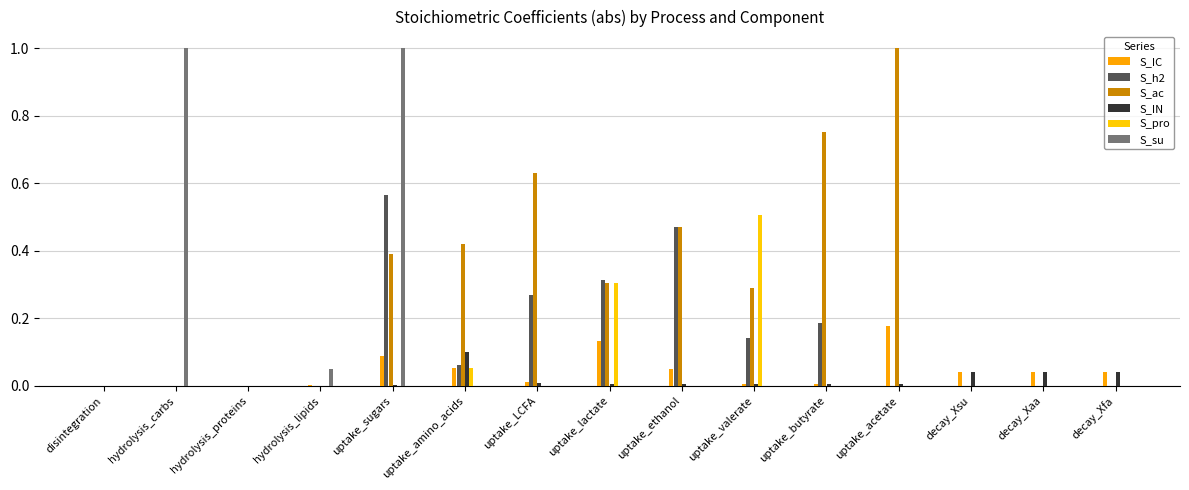

What is the difference between the second highest and minimum values in the S_su series?

1.0